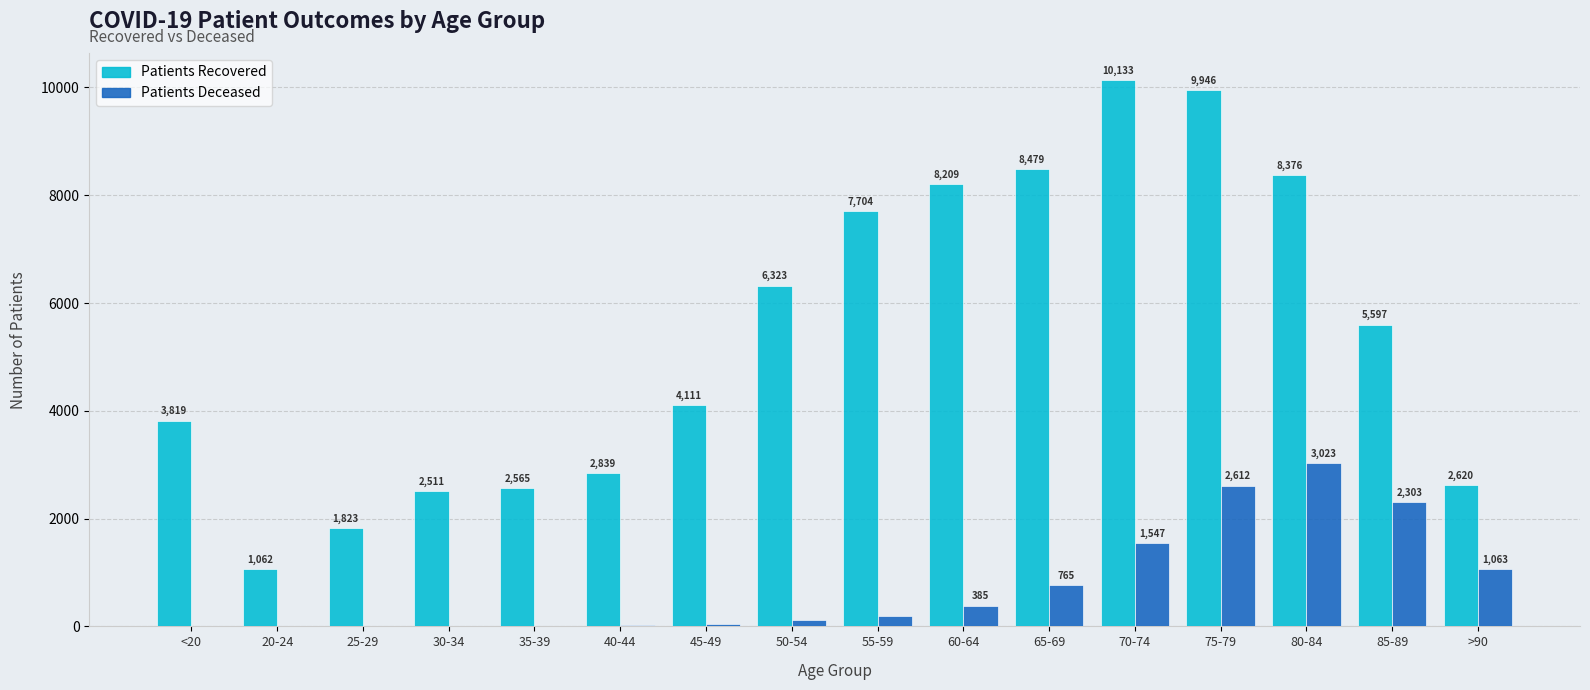

What is the maximum value shown in the chart?

10133